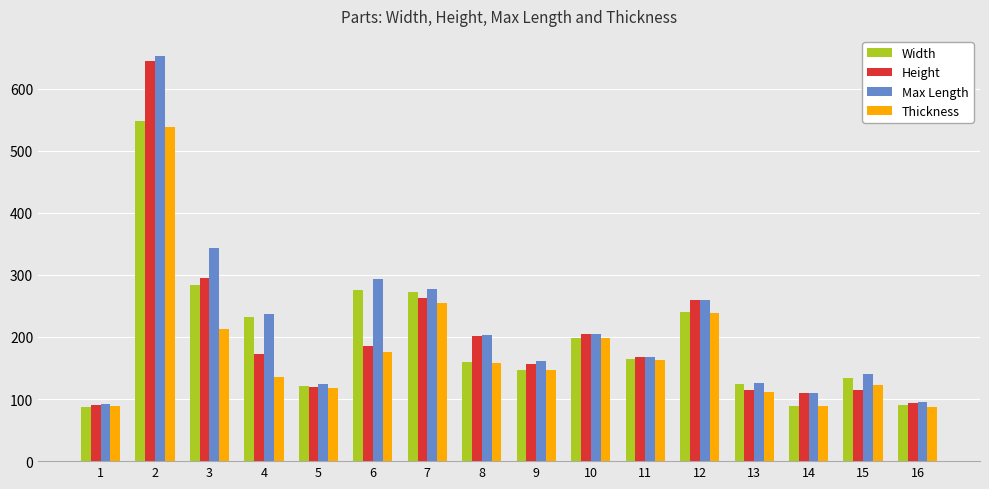

What is the difference between the maximum and minimum values in the Thickness series?

451.1